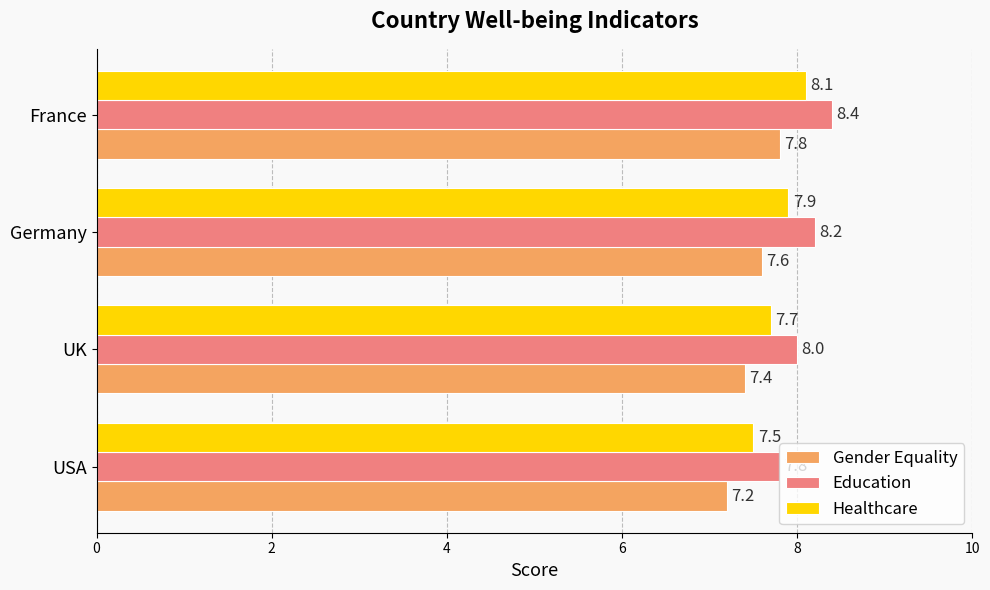

What is the difference between the highest and lowest values at France?

0.6